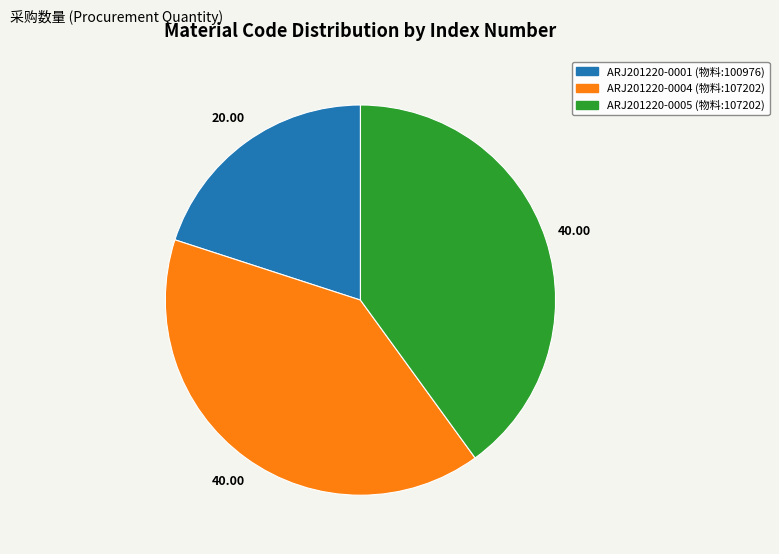

Is ARJ201220-0004 the majority of the pie?

No